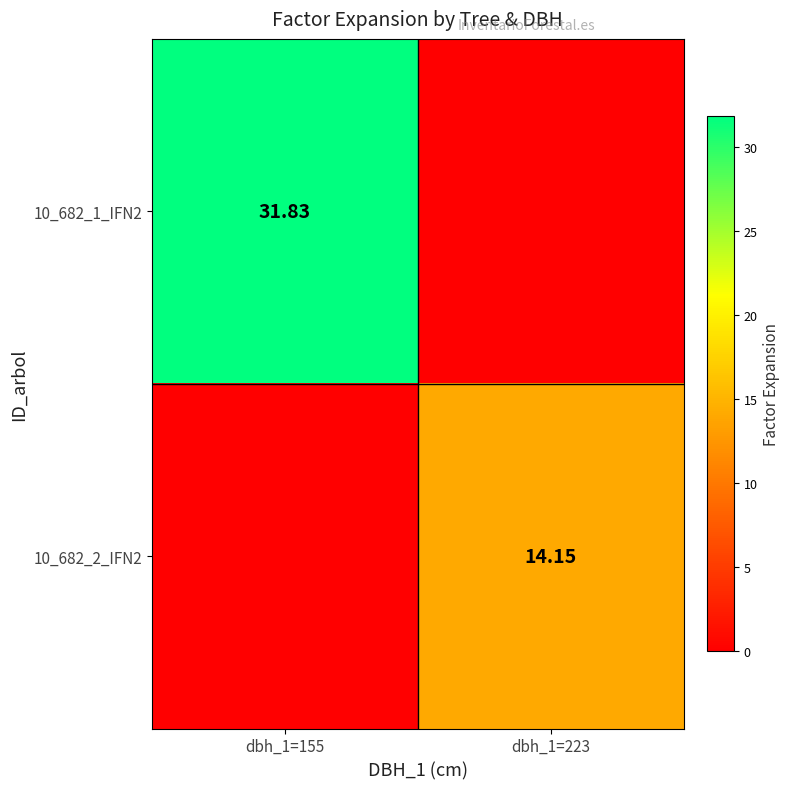

Which series has the widest spread of values?

10_682_1_IFN2